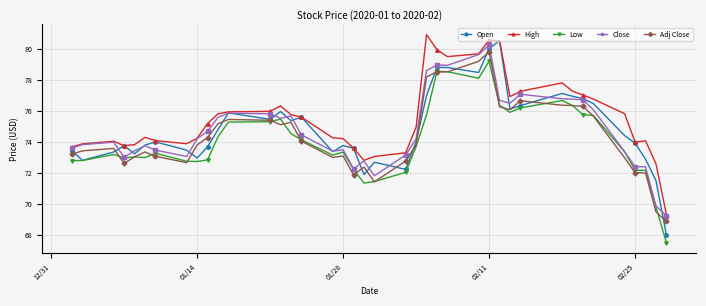

Which series has the widest spread of values?

Open